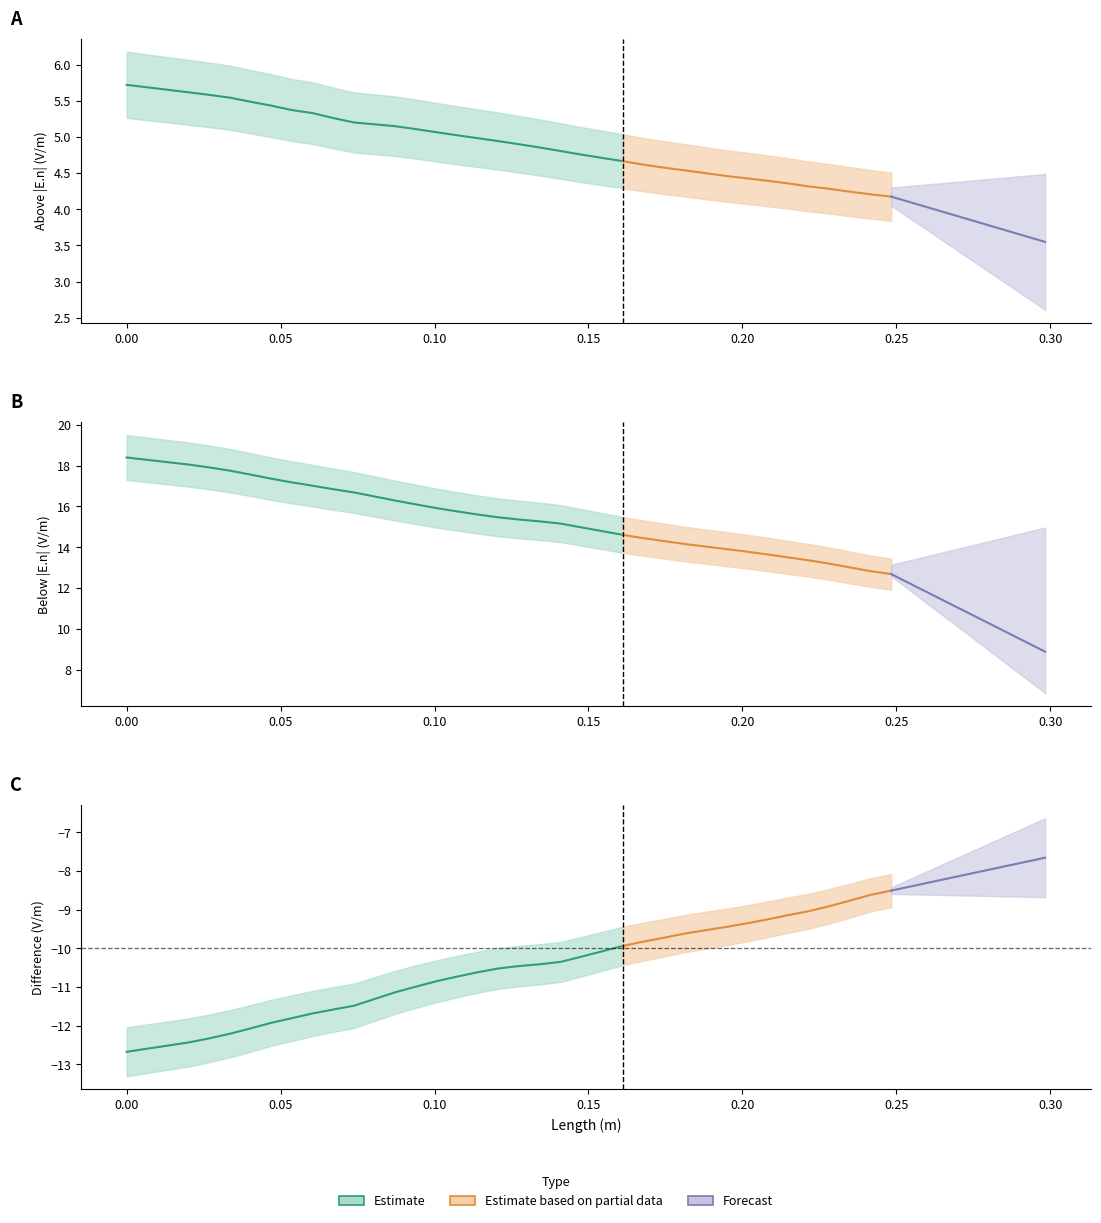

True or false: Below |E.n| has more than 2 points higher than both neighbors.

False